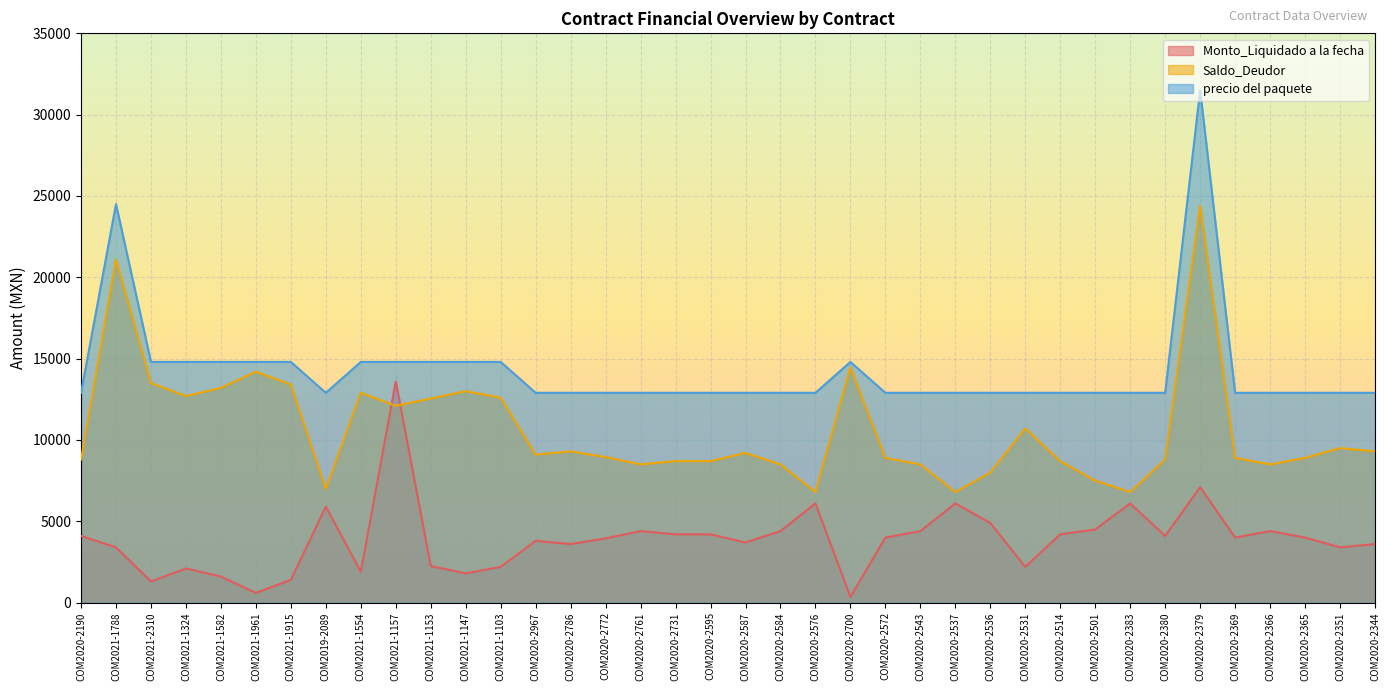

Rank the series by their average value, from lowest to highest.

Monto_Liquidado a la fecha, Saldo_Deudor, precio del paquete